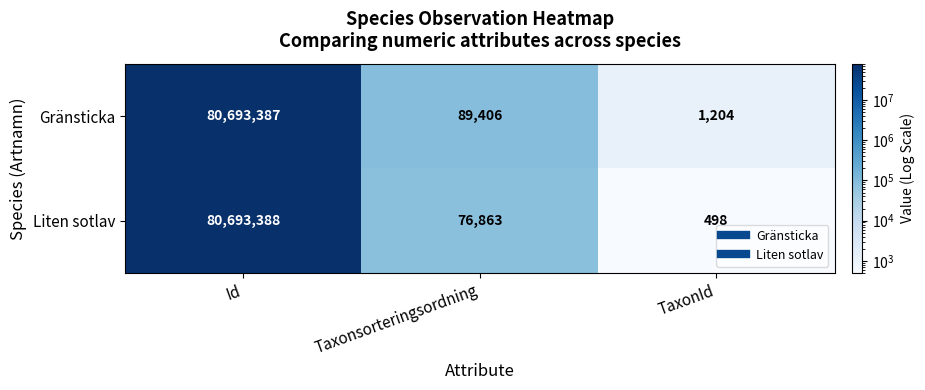

How many categories are shown in the chart?

3